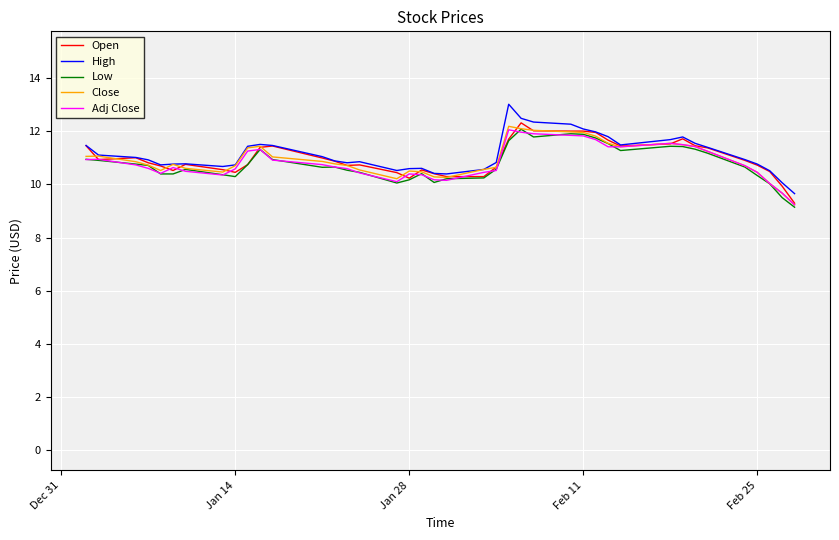

What is the highest value of the High series?

13.0